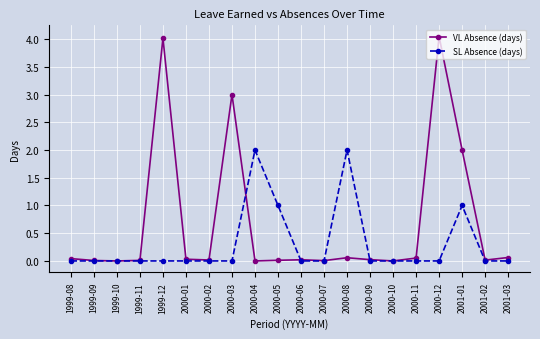

List the series in order of their peak value, highest first.

VL Absence (days), SL Absence (days)